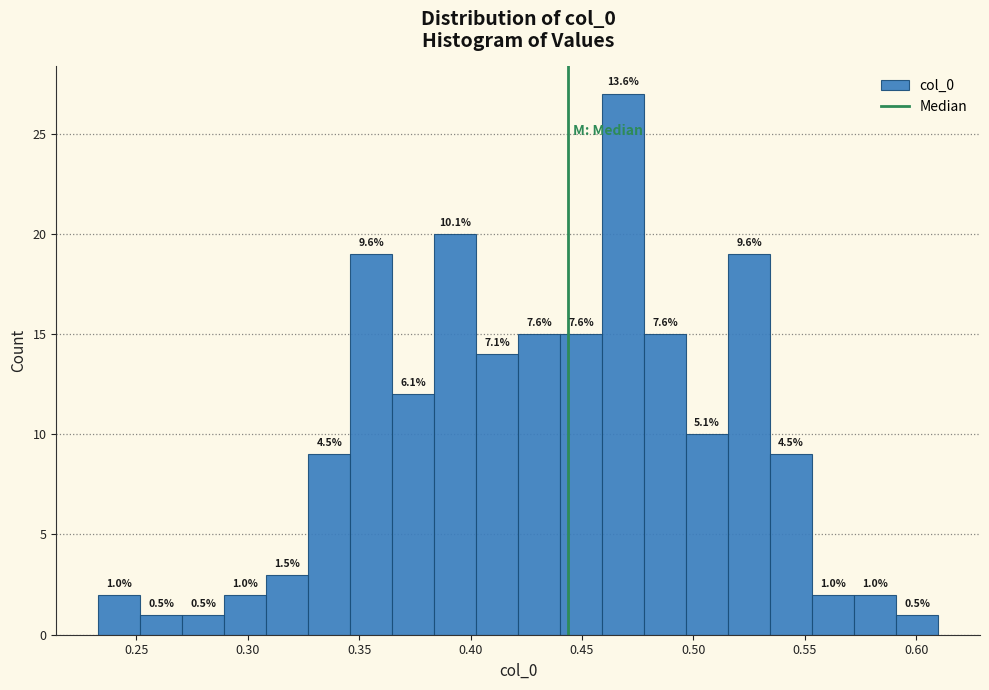

Read against the x-axis, roughly where is the centre of the tallest bar?

0.470